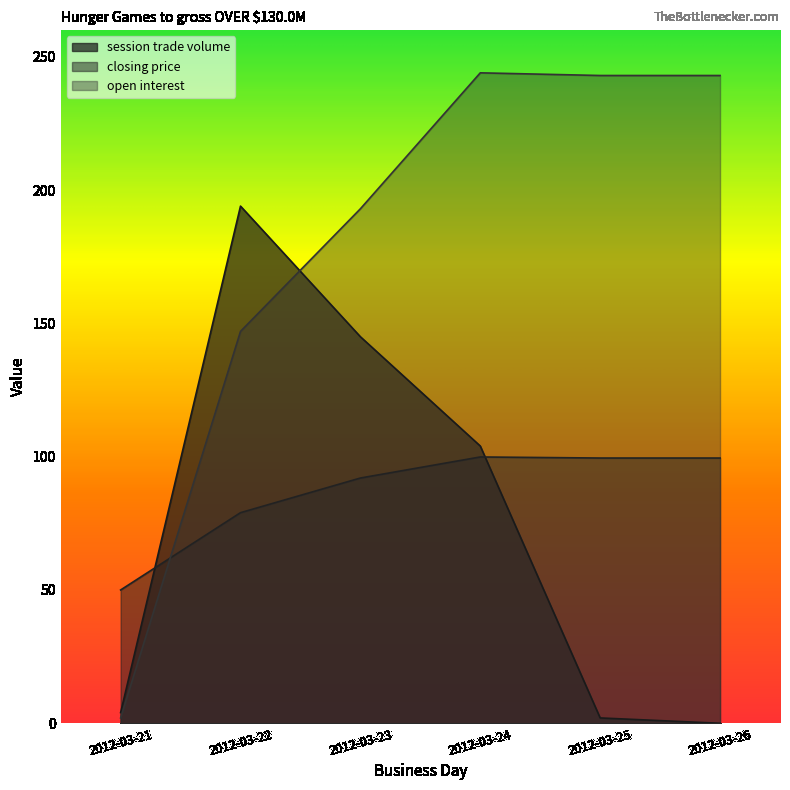

At which label does session trade volume reach its minimum?

2012-03-26